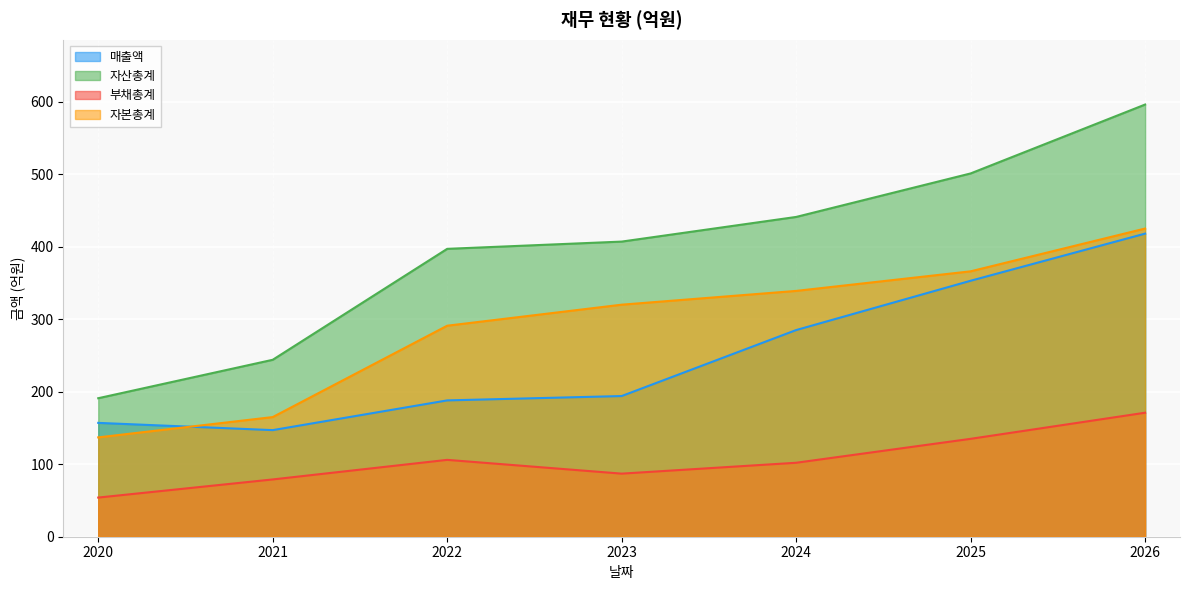

Reading left to right, list all the values displayed in this chart.

매출액: 2020=157	2021=147	2022=188	2023=194	2024=285	2025=353	2026=418
자산총계: 2020=191	2021=244	2022=397	2023=407	2024=441	2025=501	2026=596
부채총계: 2020=54	2021=79	2022=106	2023=87	2024=102	2025=135	2026=171
자본총계: 2020=137	2021=165	2022=291	2023=320	2024=339	2025=366	2026=425